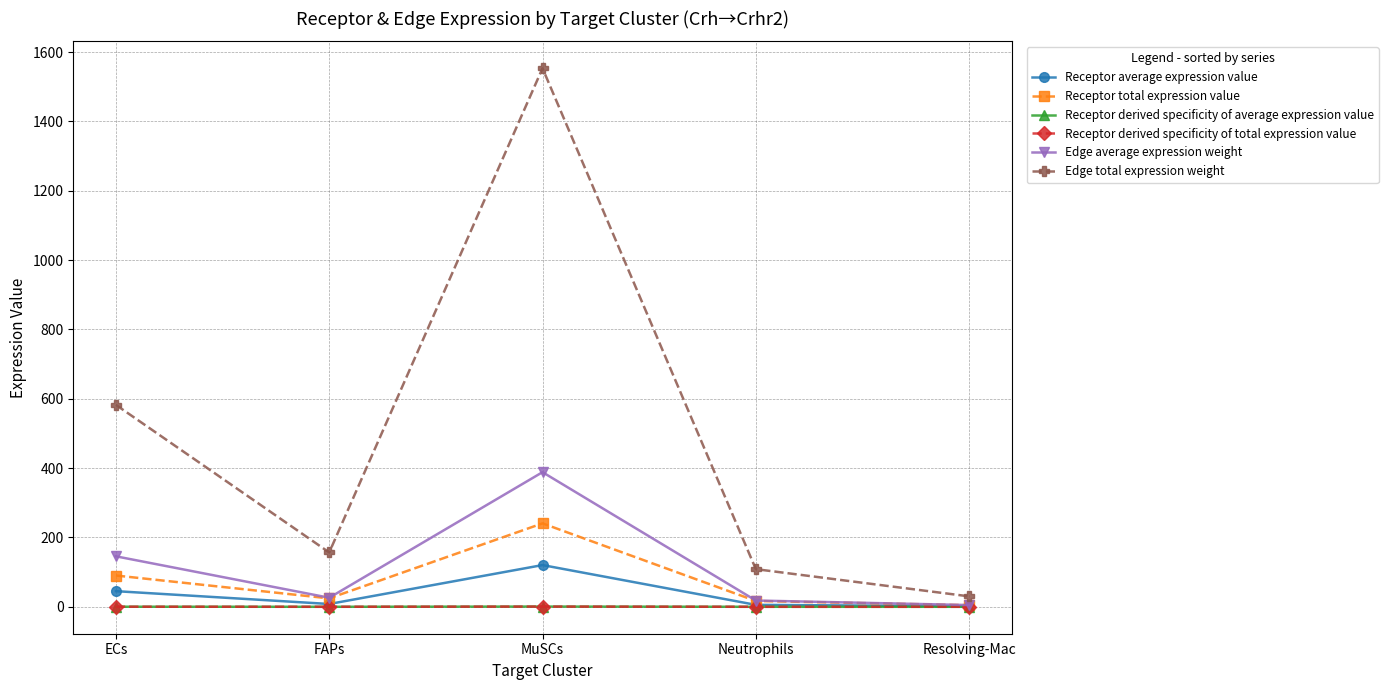

What is the lowest value of the Receptor total expression value series?

4.7